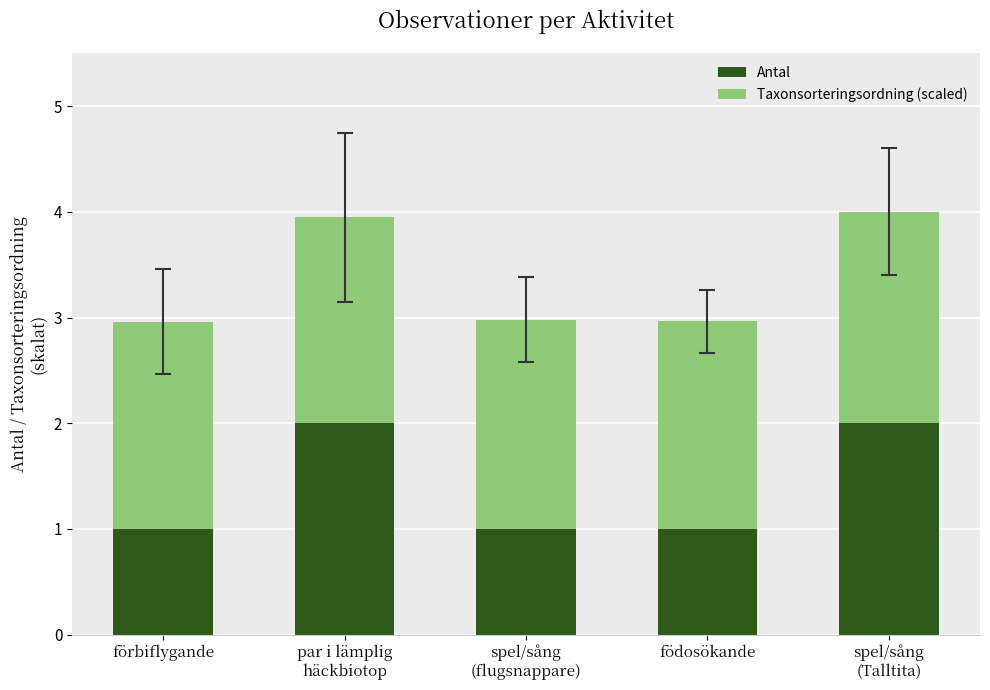

Reading left to right, what are the values for Antal?

1.0	2.0	1.0	1.0	2.0